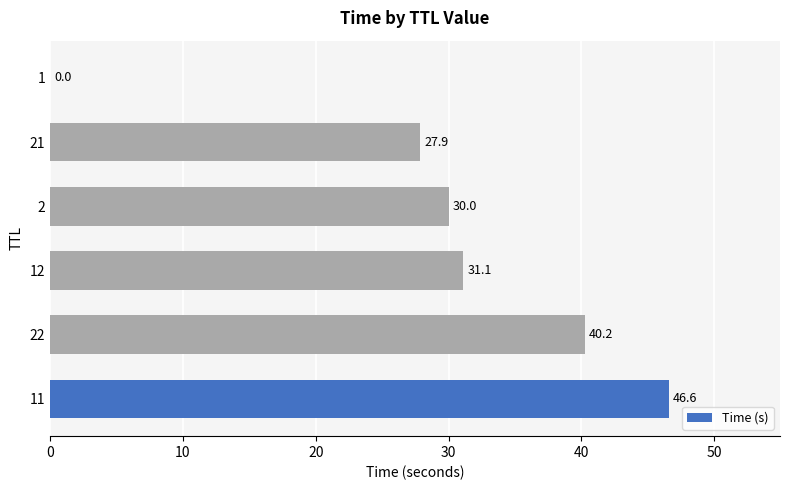

What is the change in value from 22 to 1?

-40.2